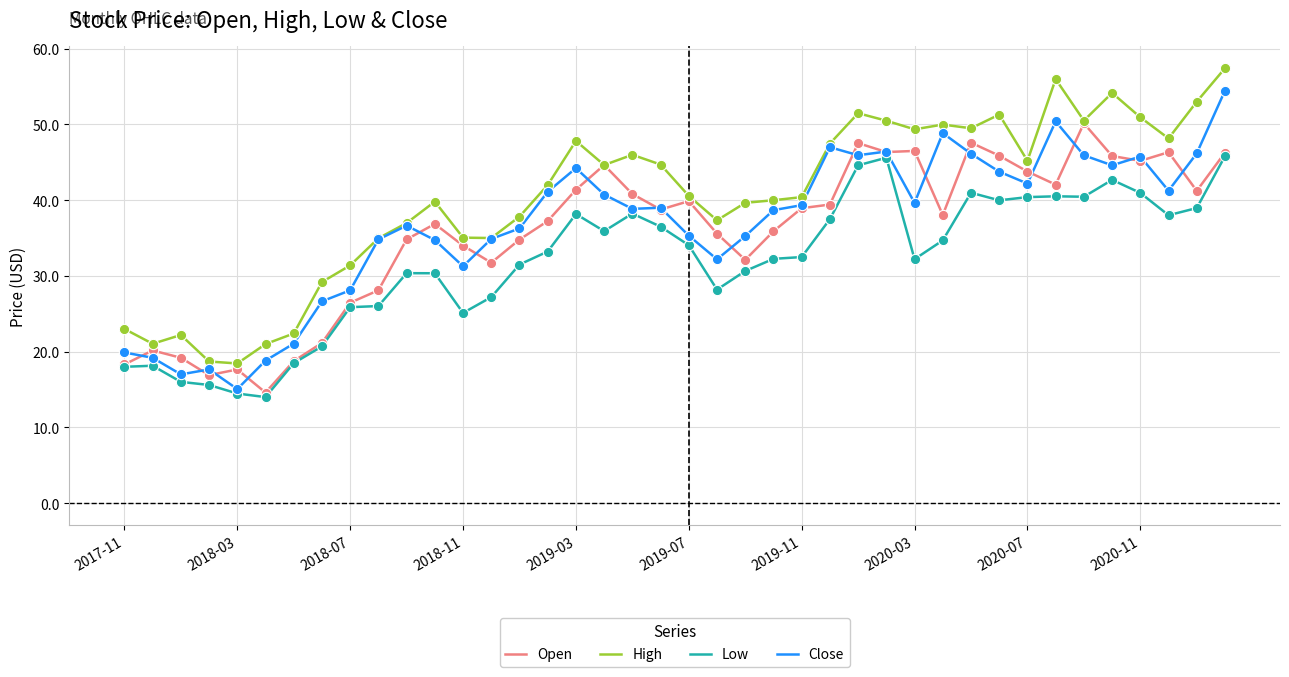

Which series has the largest total across all categories?

High